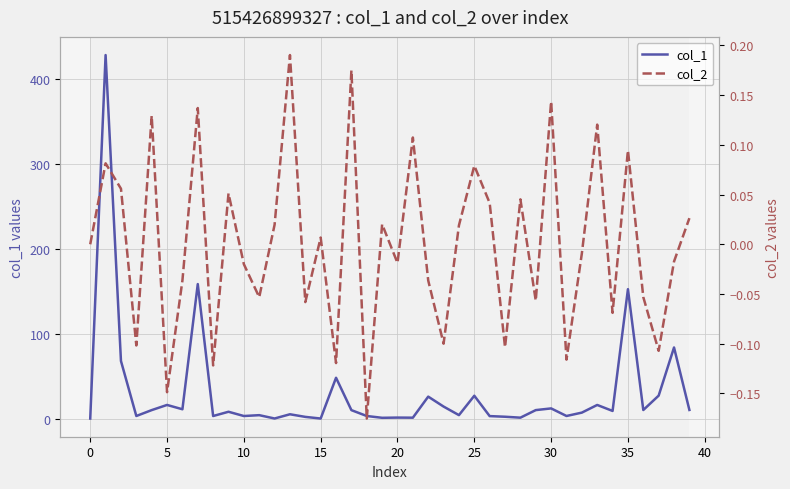

In col_2, how many points are higher than both neighbors (excluding endpoints)?

14